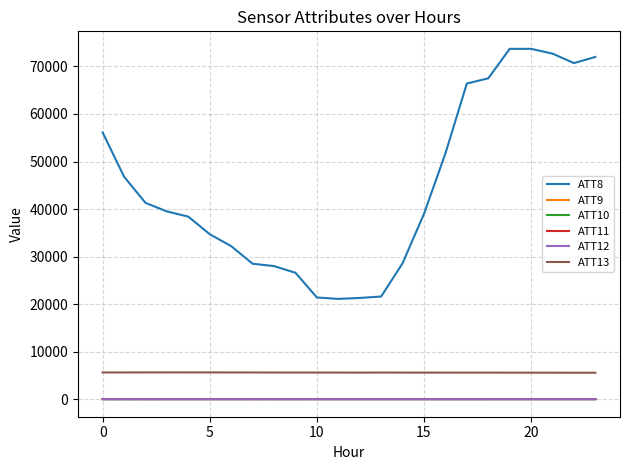

How many lines are shown in the chart?

6